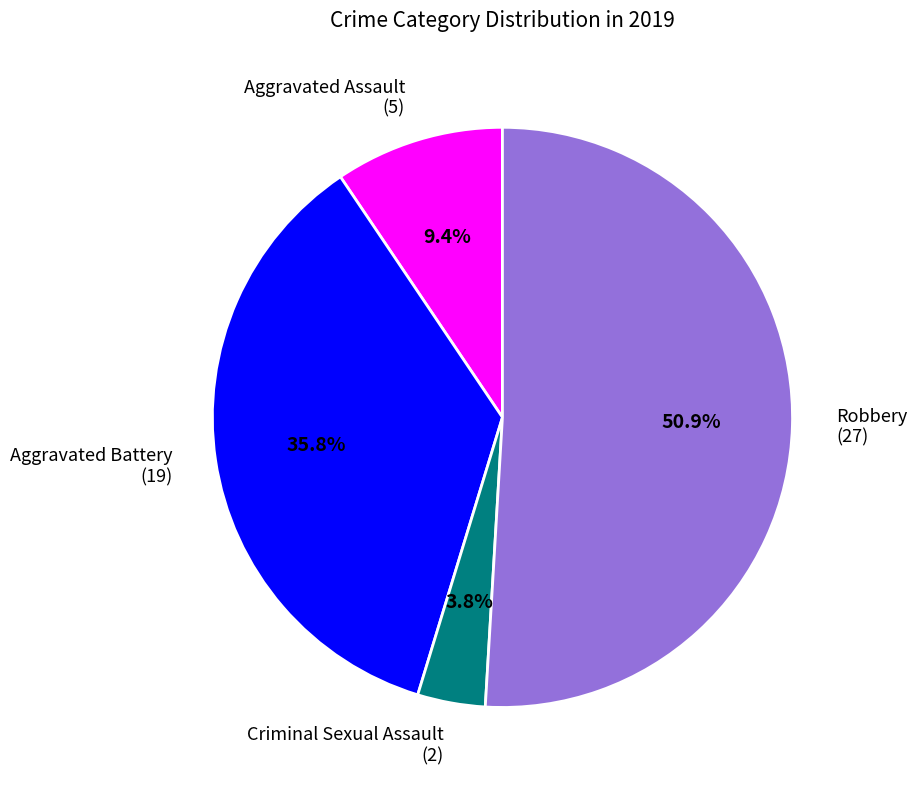

Count the number of slices in the pie.

4